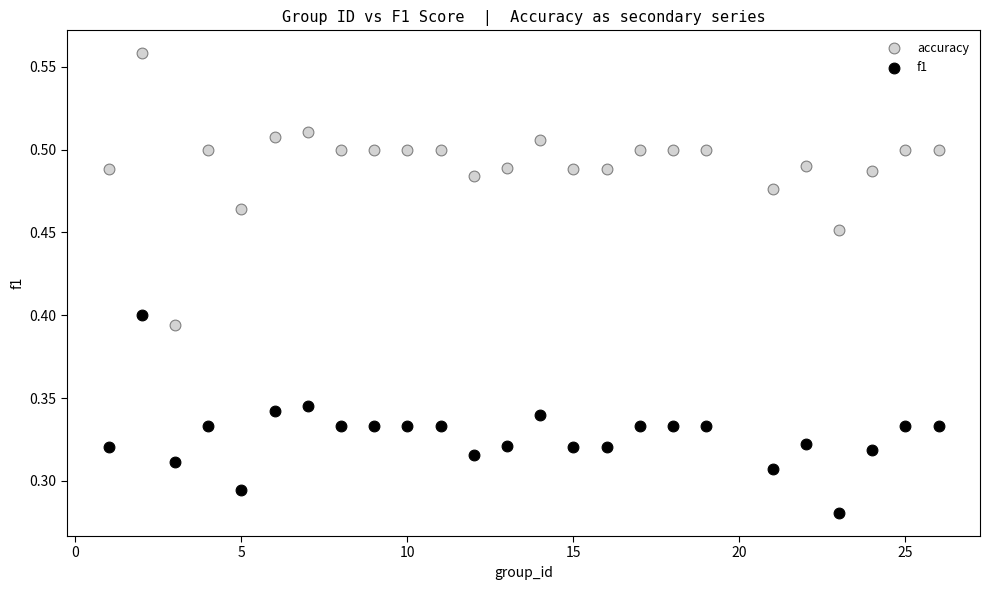

What are all the series names shown in the legend?

accuracy, f1